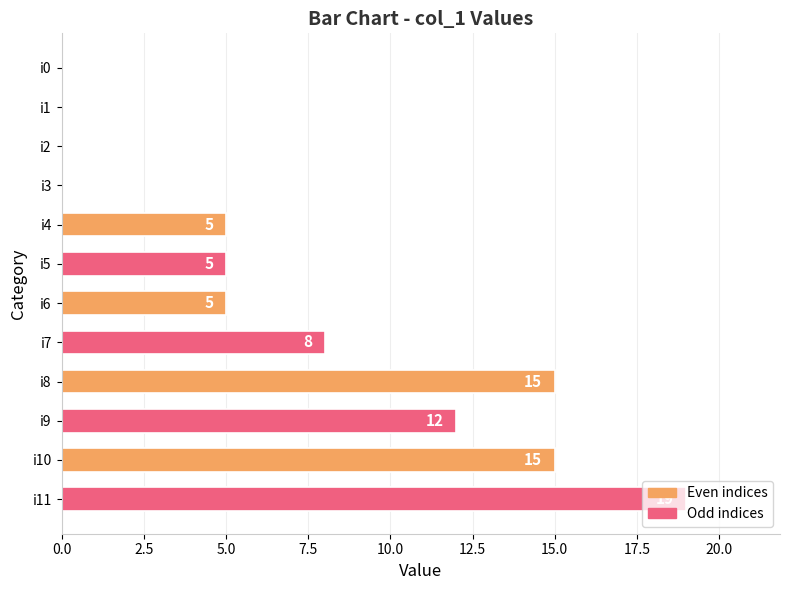

What is the change in value from i6 to i8?

+10